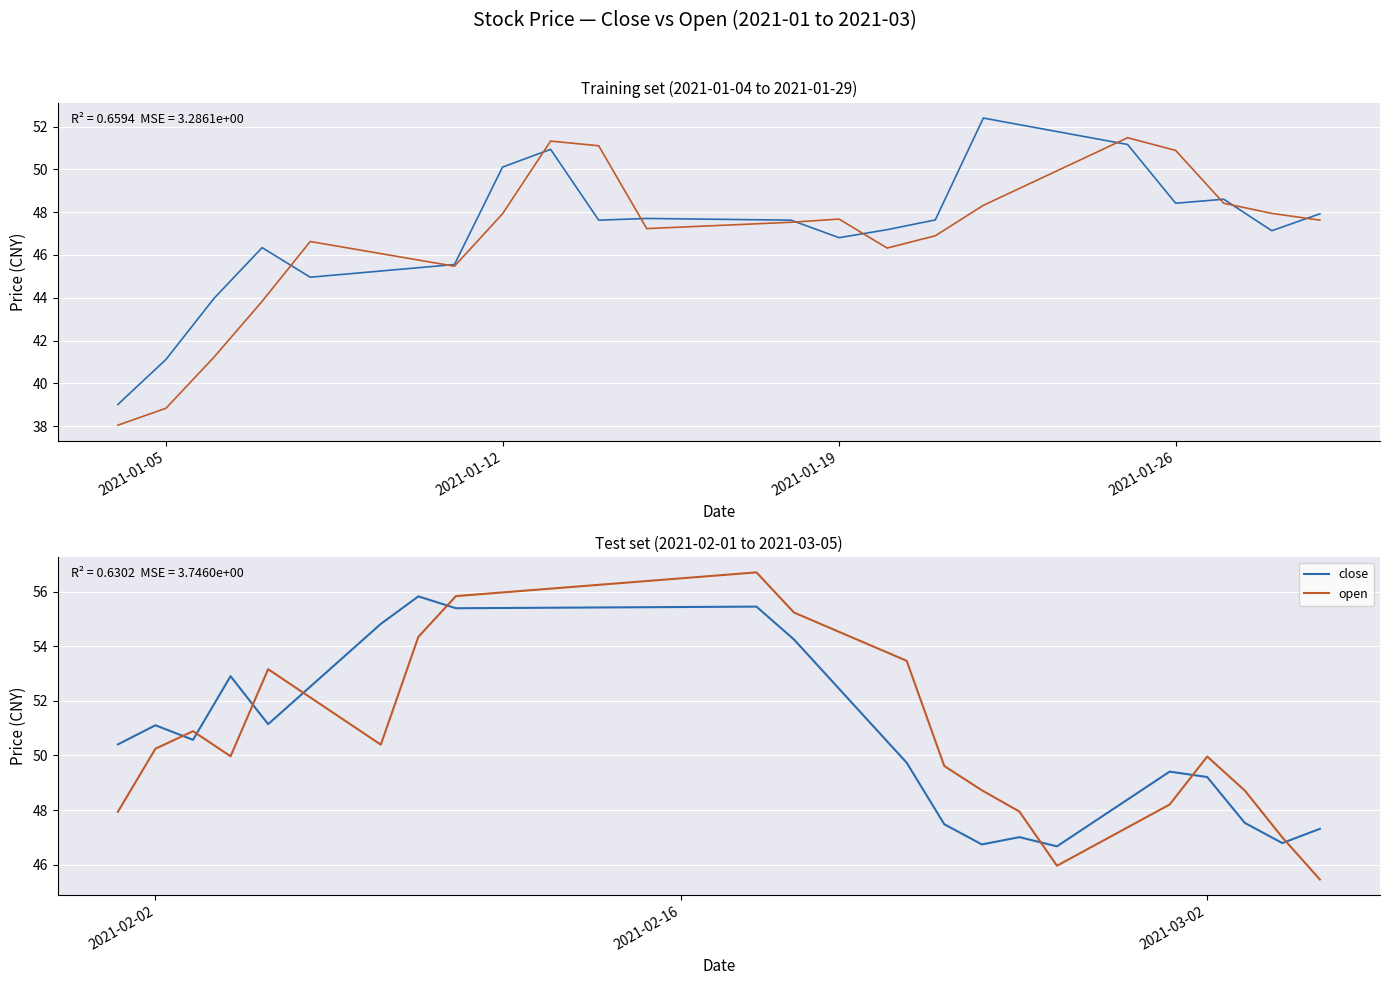

How many lines are shown in the chart?

2